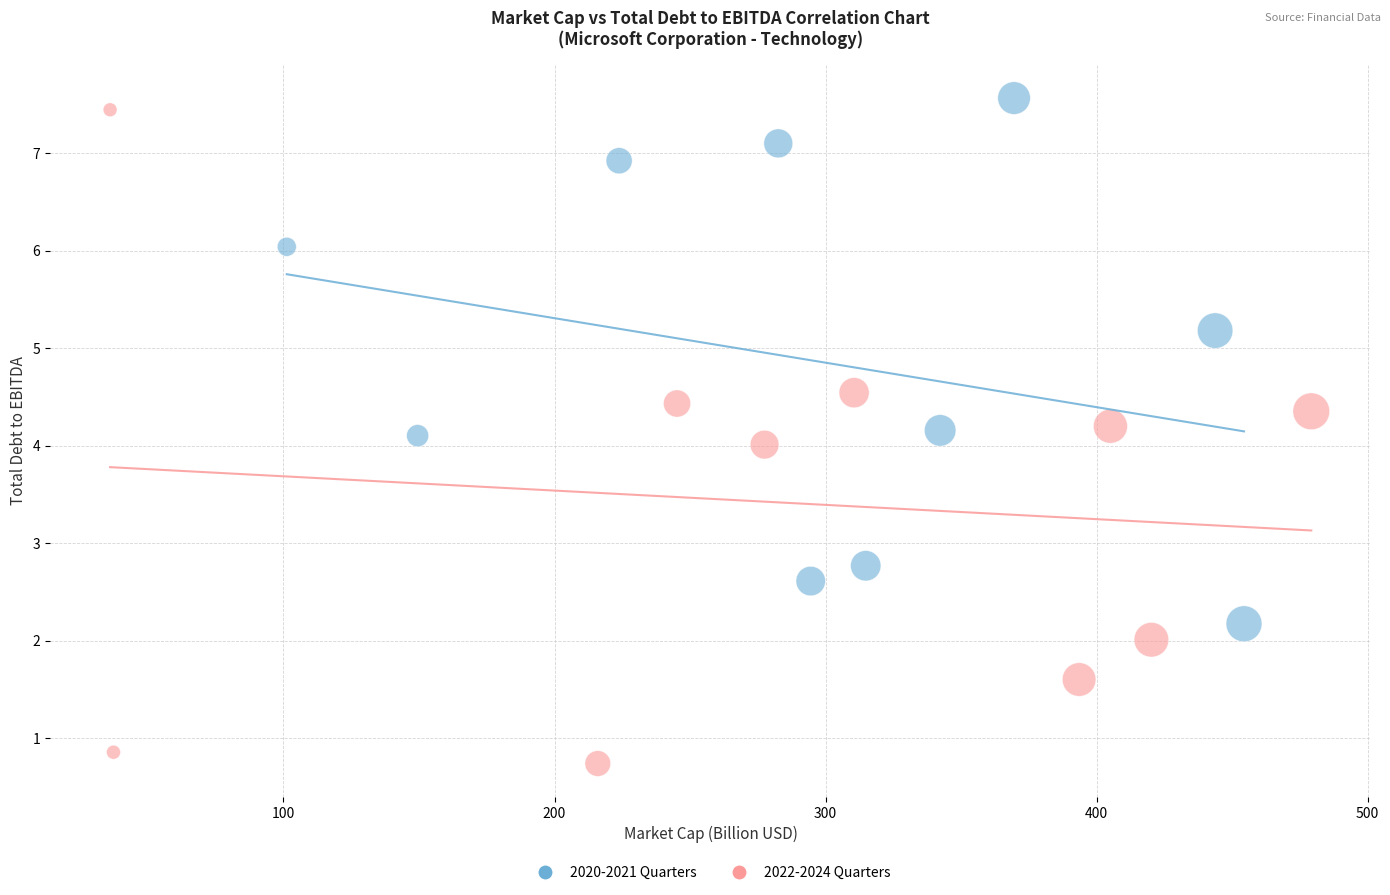

What are all the series names shown in the legend?

2020-2021 Quarters, 2022-2024 Quarters